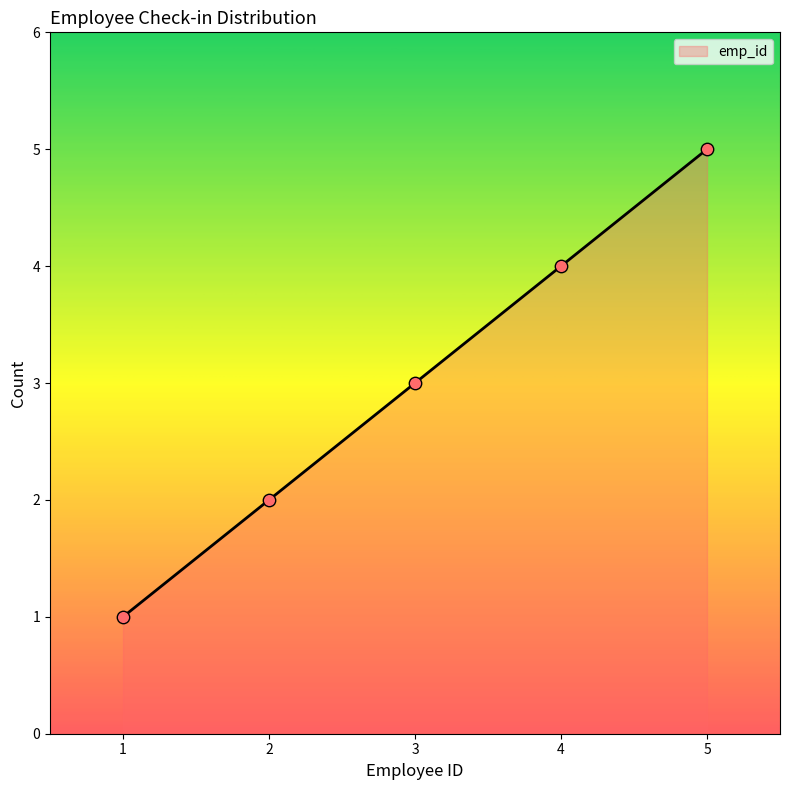

Approximately how many times larger is the value at 1 compared to 2?

0.5